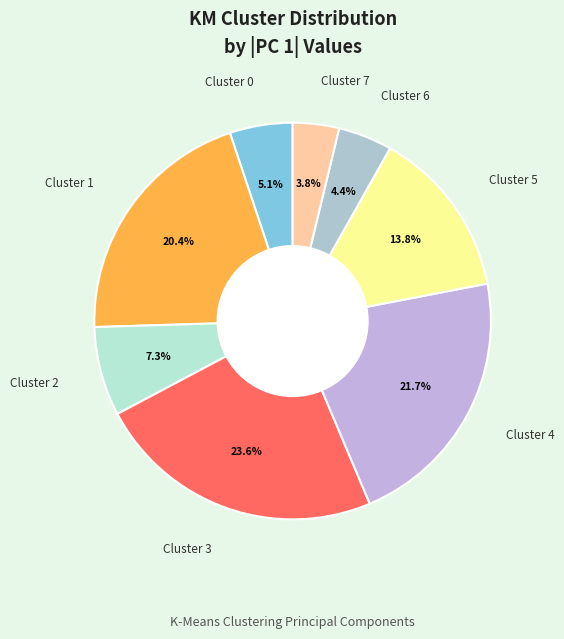

How many slices are in this pie chart?

8